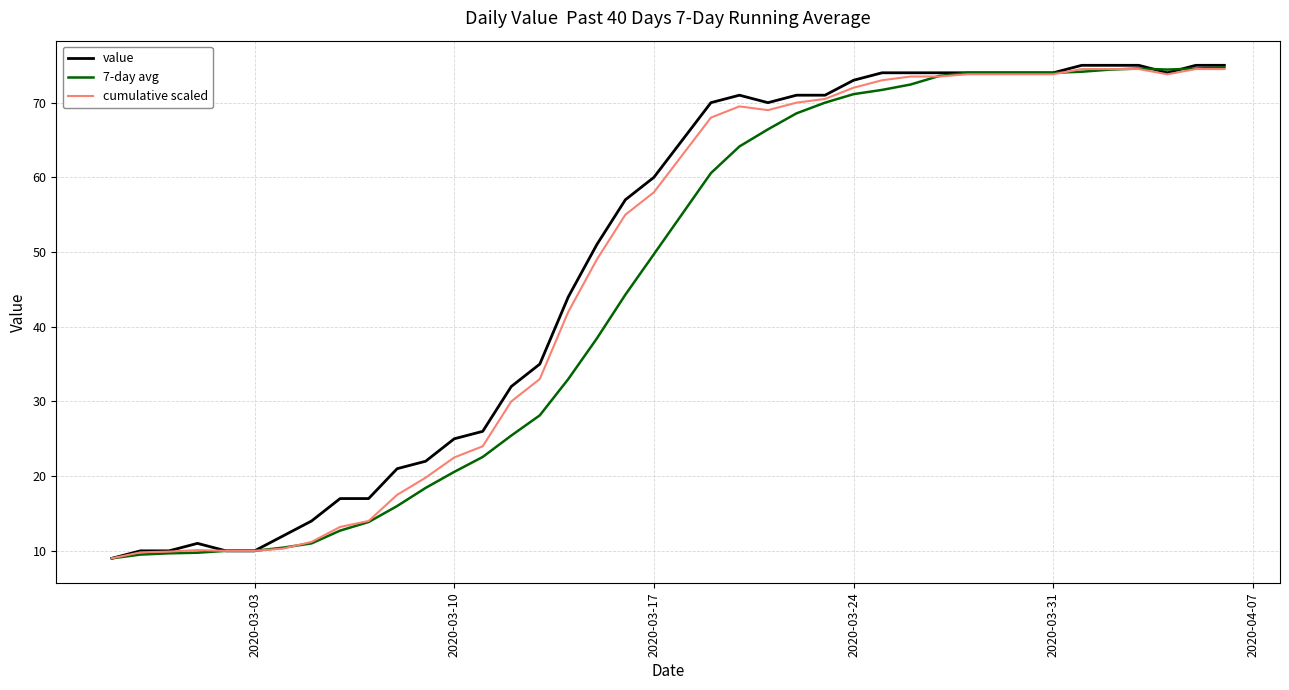

What is the maximum value shown in the chart?

75.0